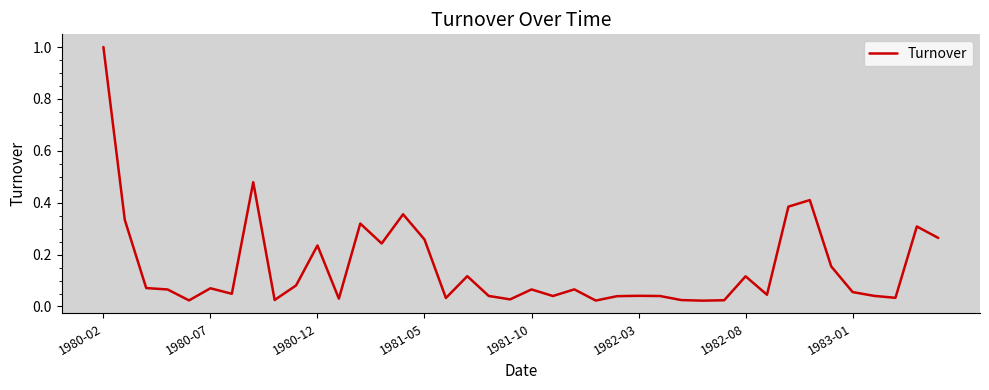

What is the maximum value shown in the chart?

1.0